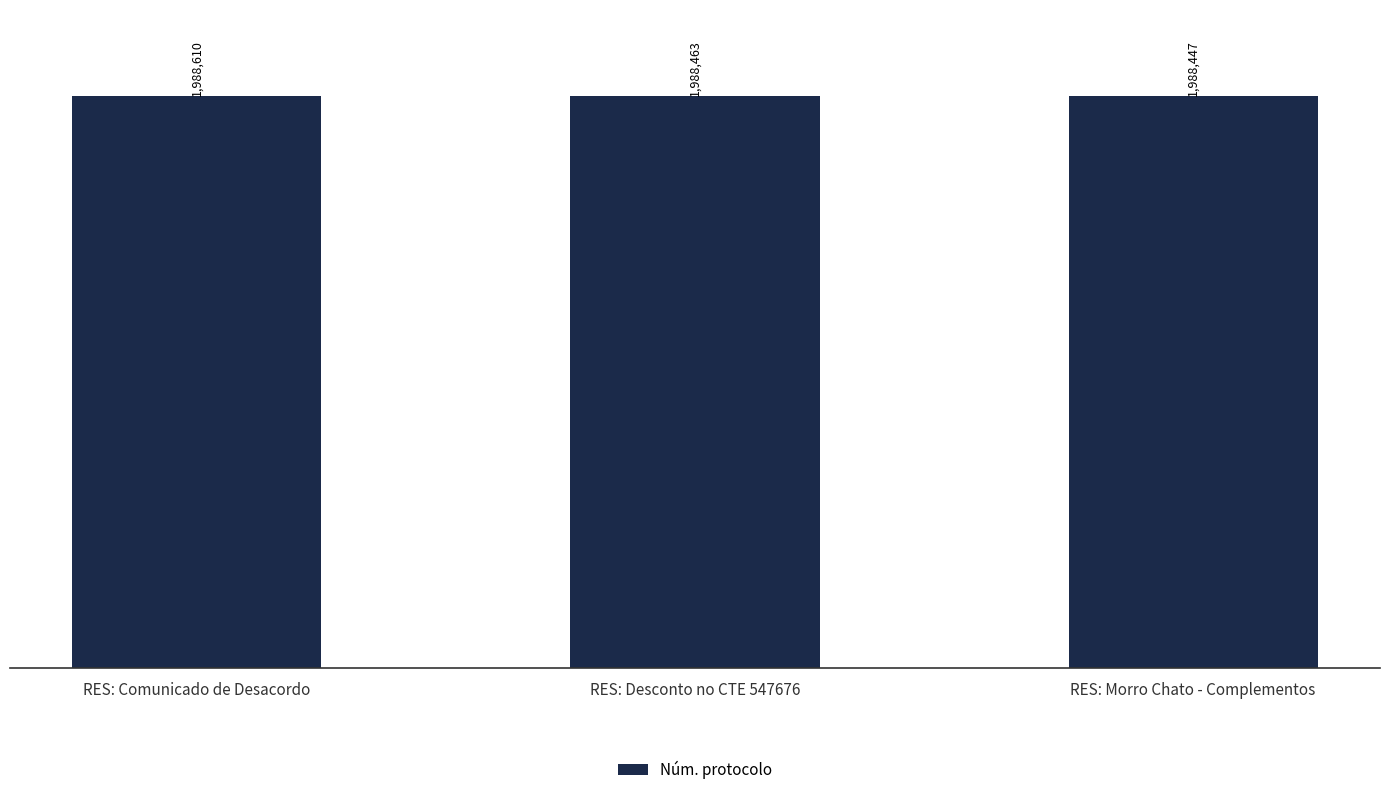

Are the bars grouped side by side (vs. stacked)?

No